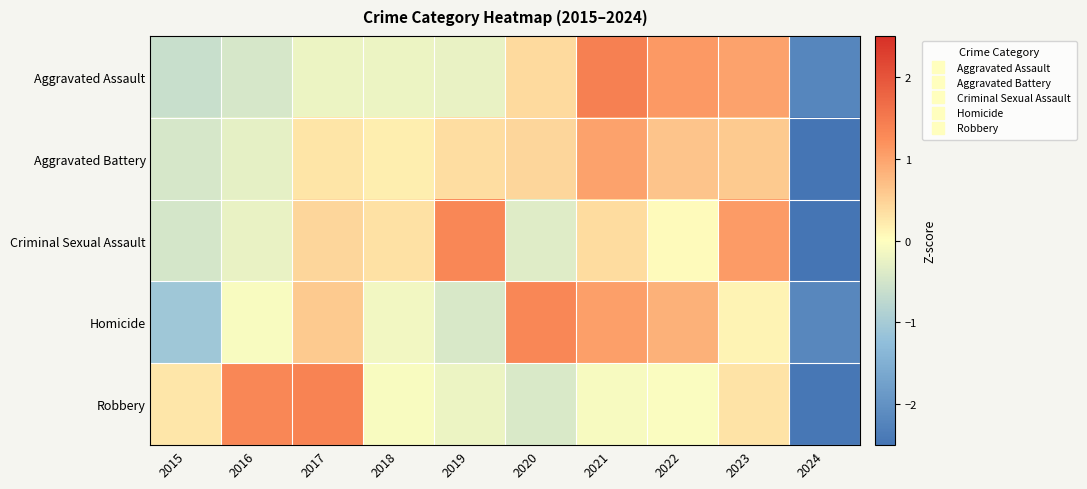

What is the spread (max minus min) of values at 2018?

0.5